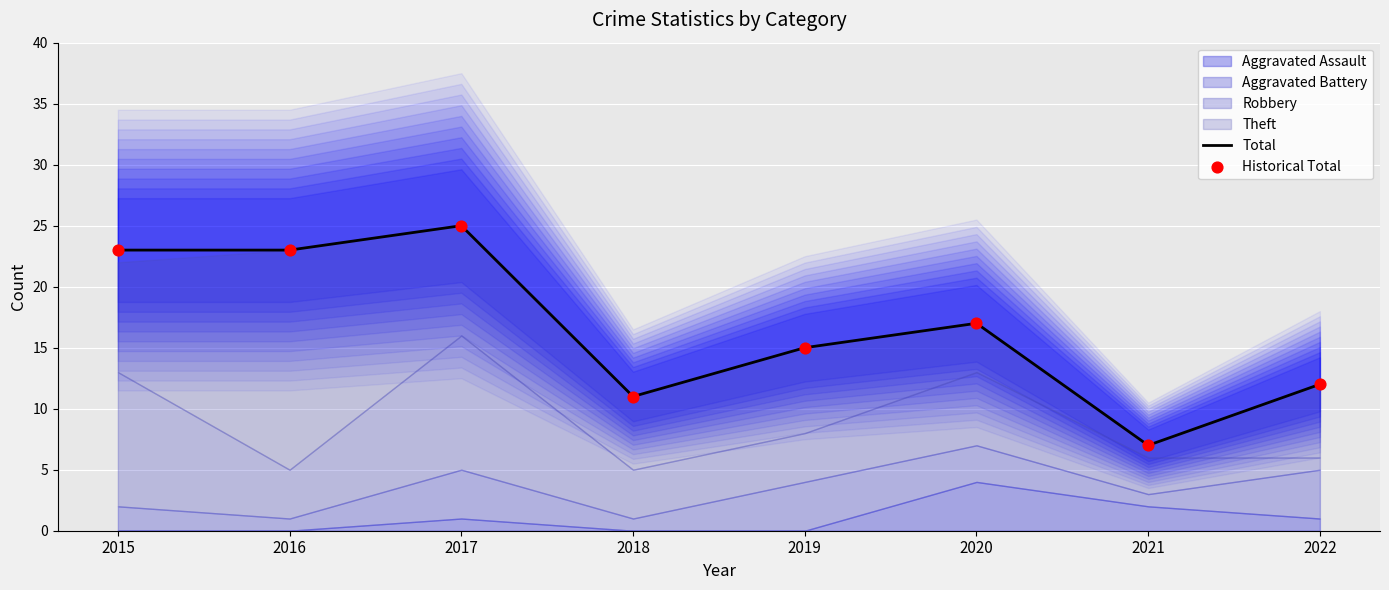

What is the total value across all series at 2019?

30